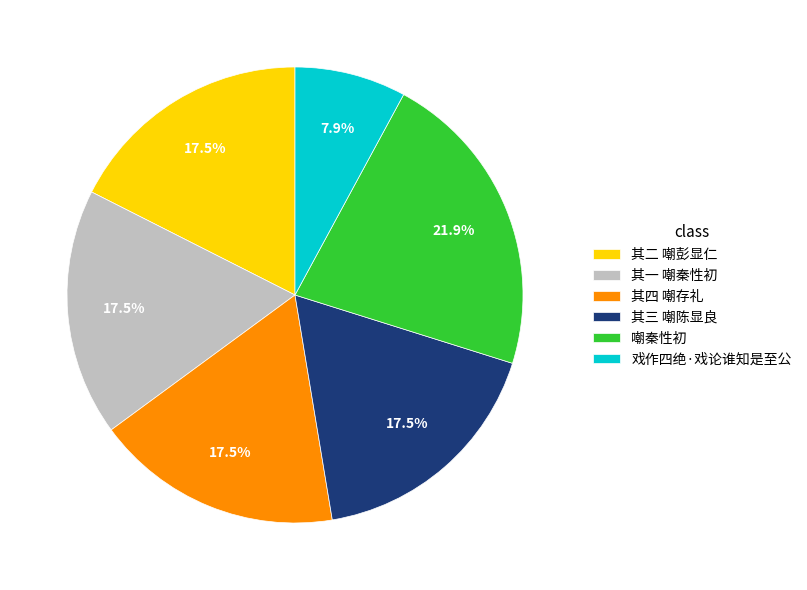

How many segments does this pie chart have?

6